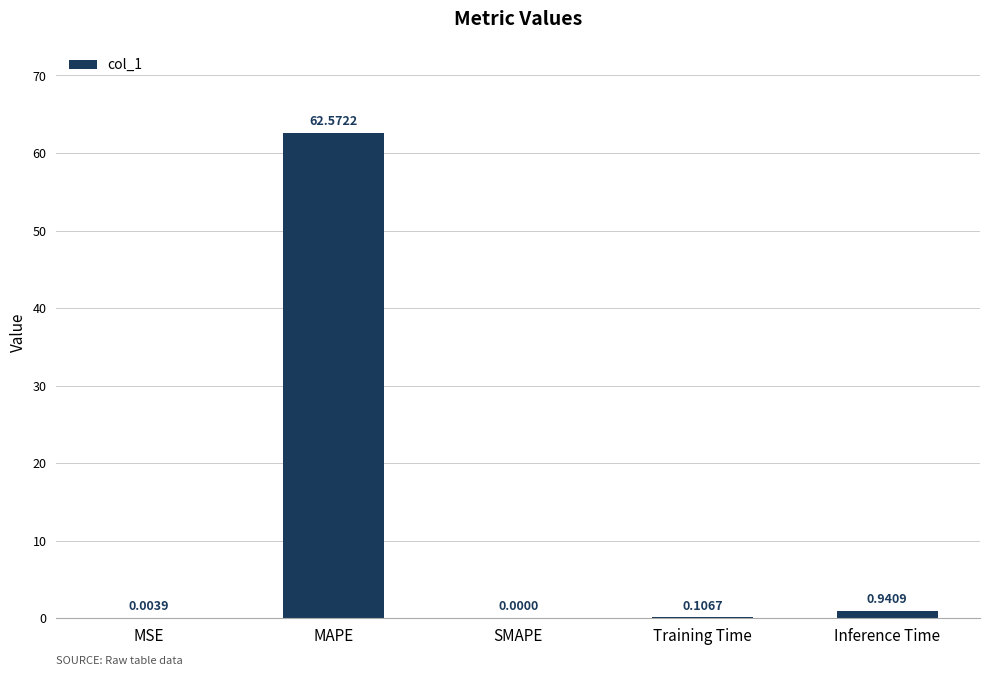

Which has a higher value, SMAPE or MSE?

MSE